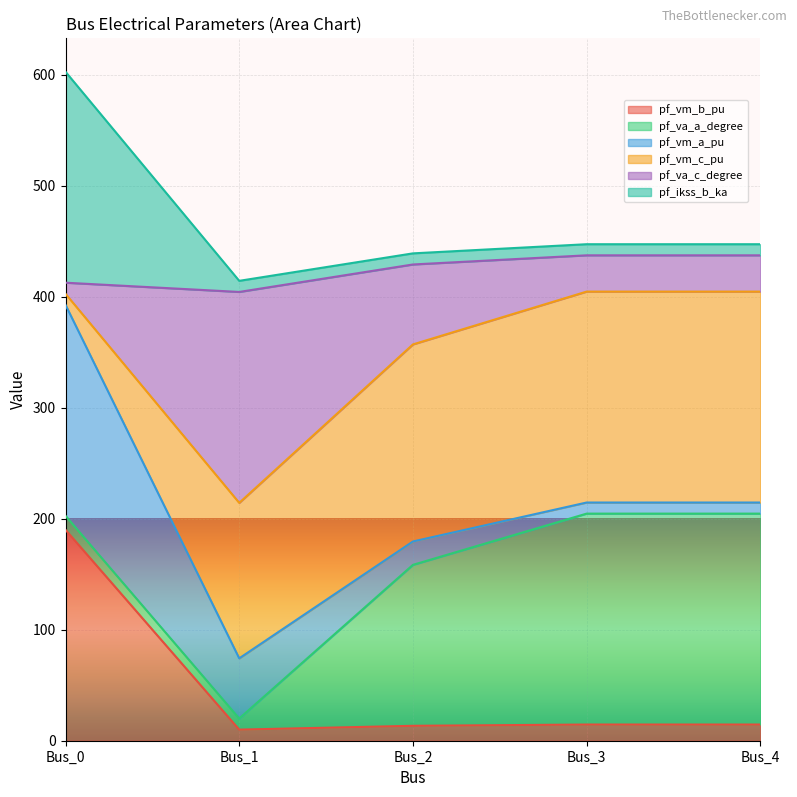

The pf_ikss_b_ka series shows 750.3 at Bus_2. True or false?

False